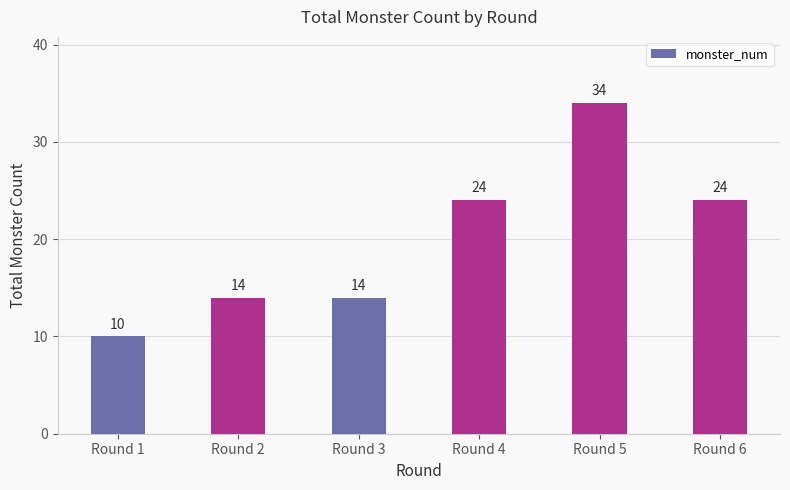

Does the chart contain any negative values?

No